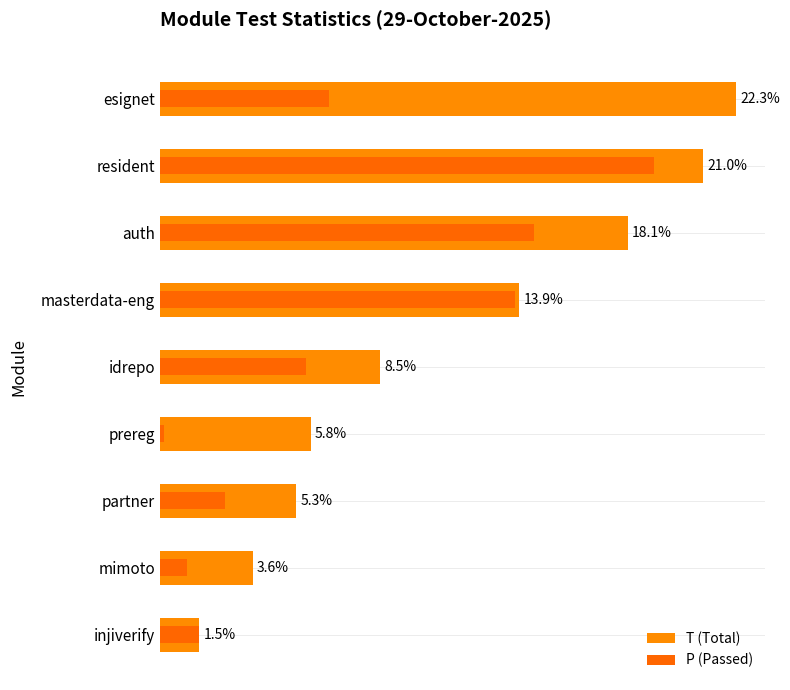

Does the chart contain stacked bars?

No